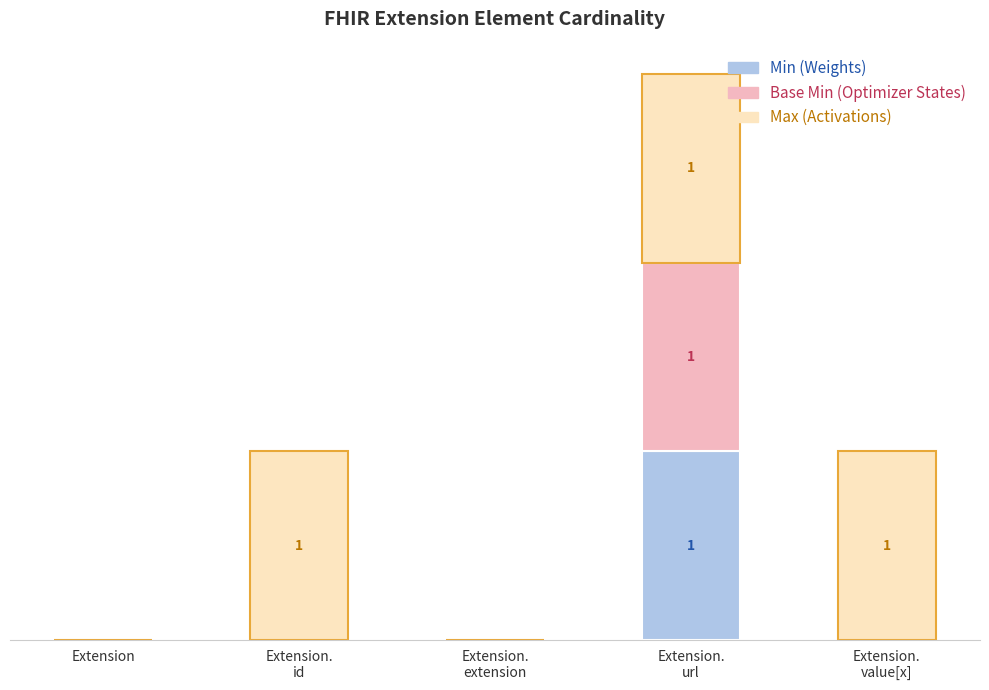

How many distinct data groups are displayed?

3